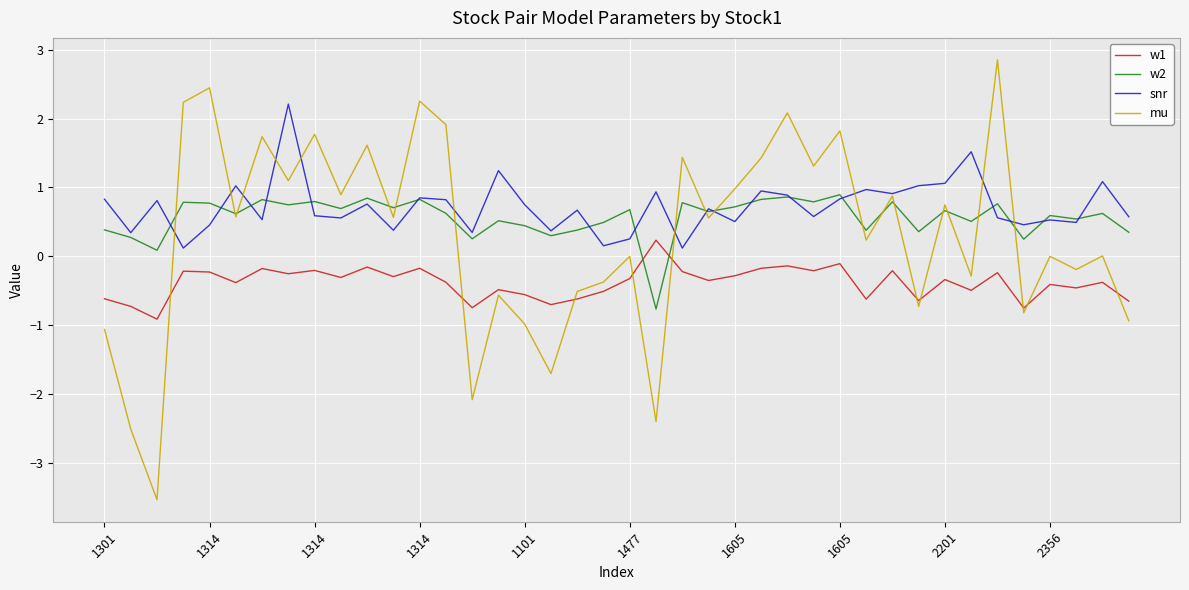

Which series has the largest range (max minus min)?

mu